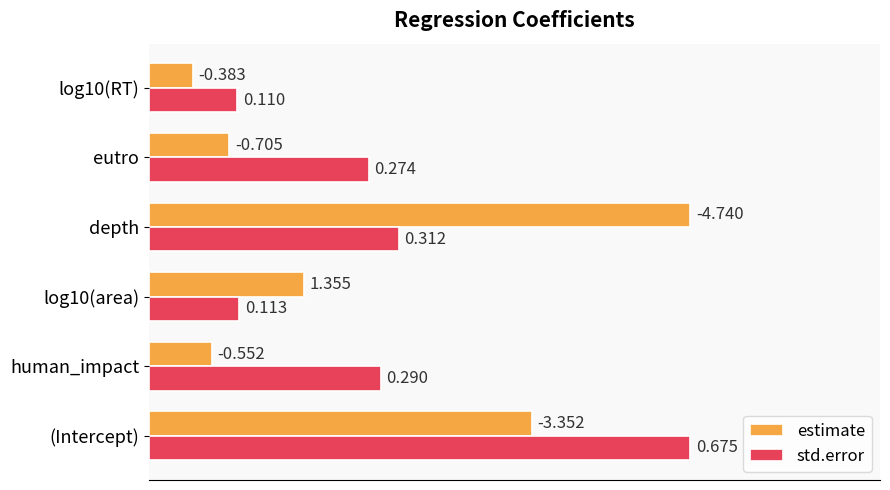

Which series has the largest range (max minus min)?

estimate